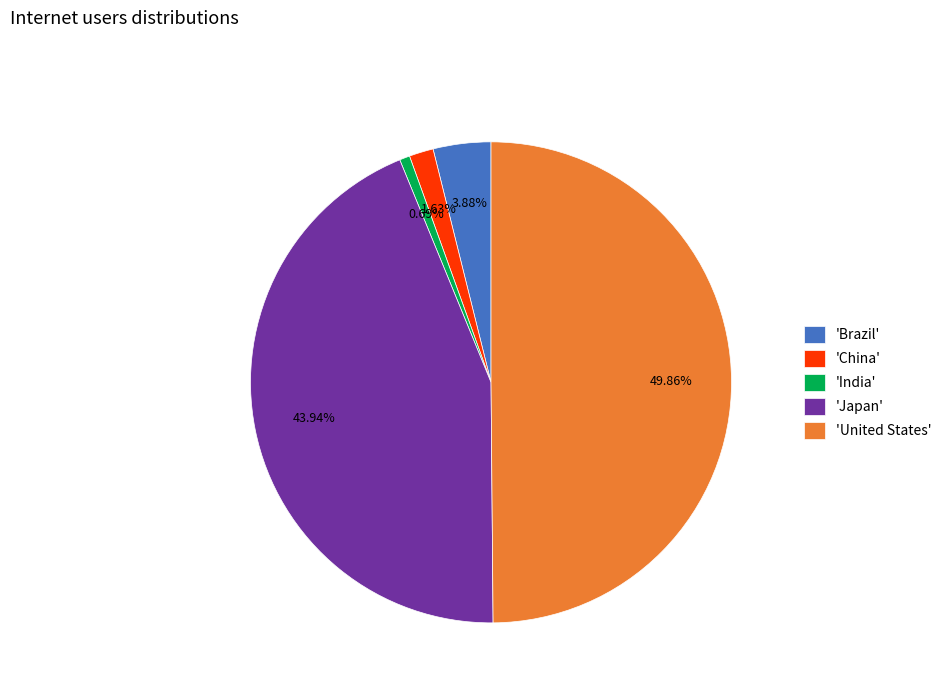

To the nearest percent, what is the difference between the largest and smallest slice percentages?

49%